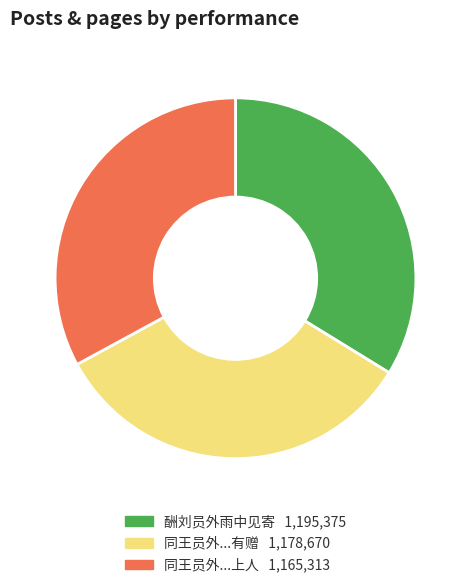

Is there any slice that represents more than half of the pie?

No